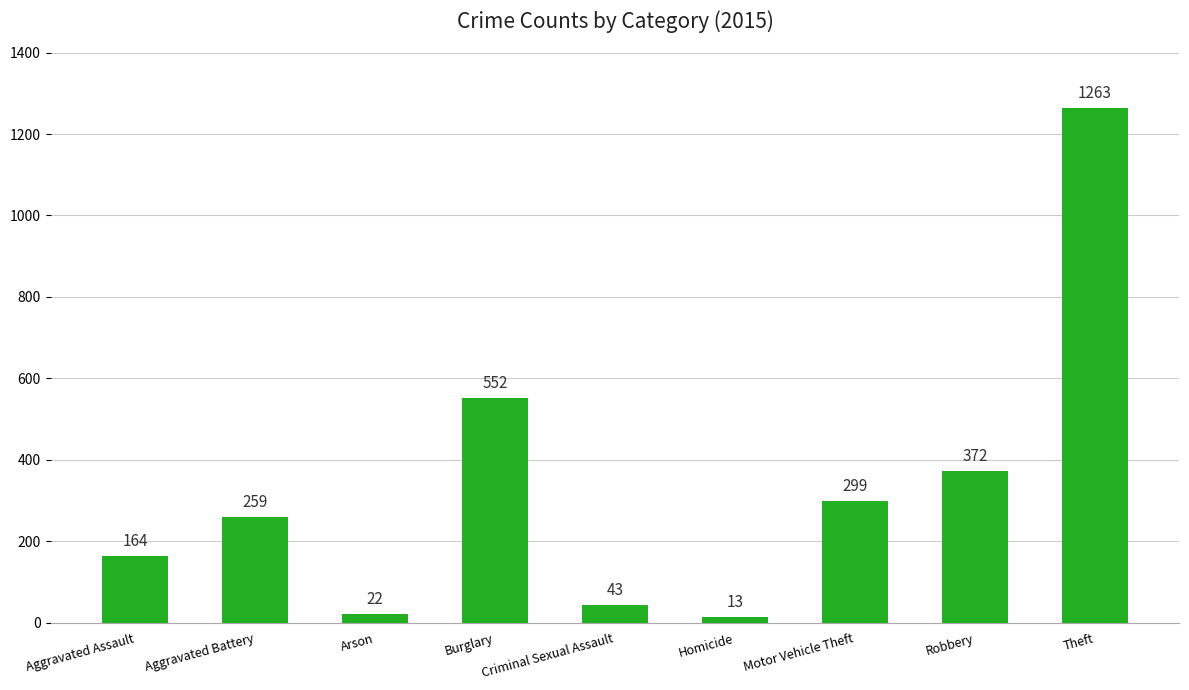

Between Criminal Sexual Assault and Homicide, which is larger?

Criminal Sexual Assault